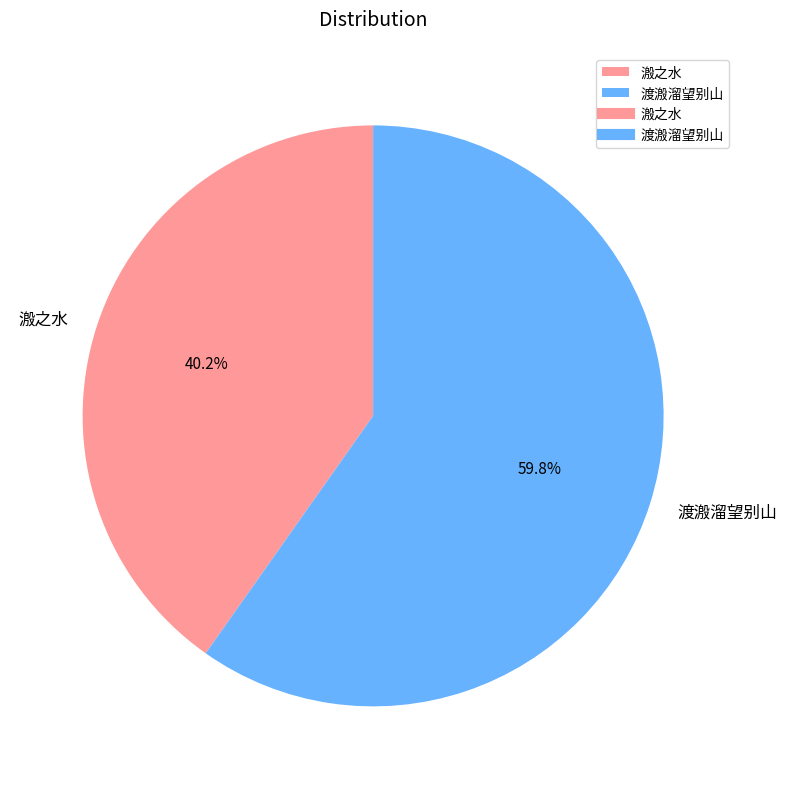

Is there a majority slice in this chart?

Yes